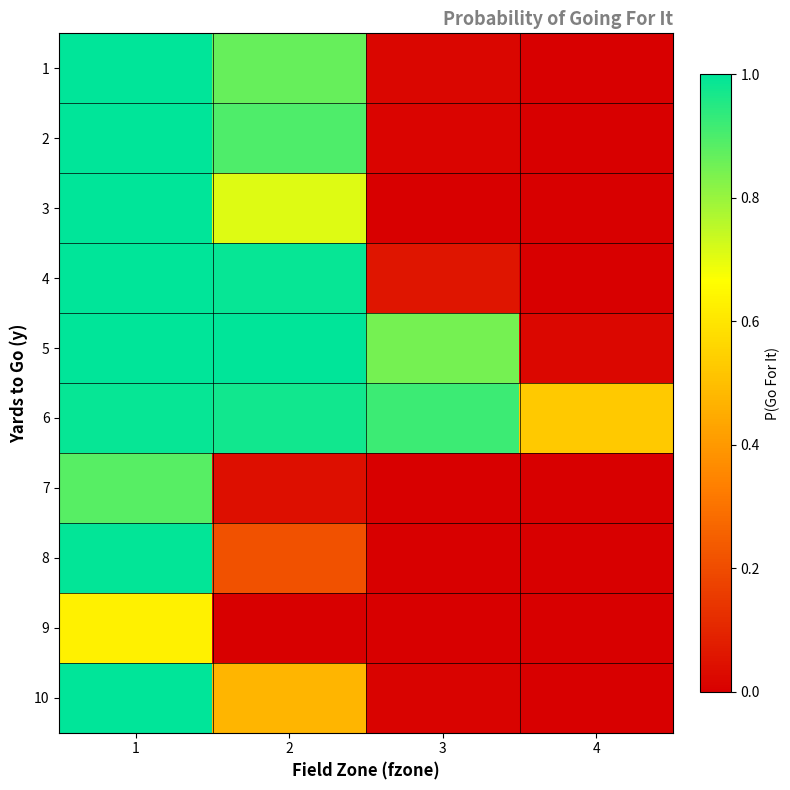

List the series in order of their peak value, lowest first.

9, 7, 6, 8, 10, 1, 2, 3, 4, 5